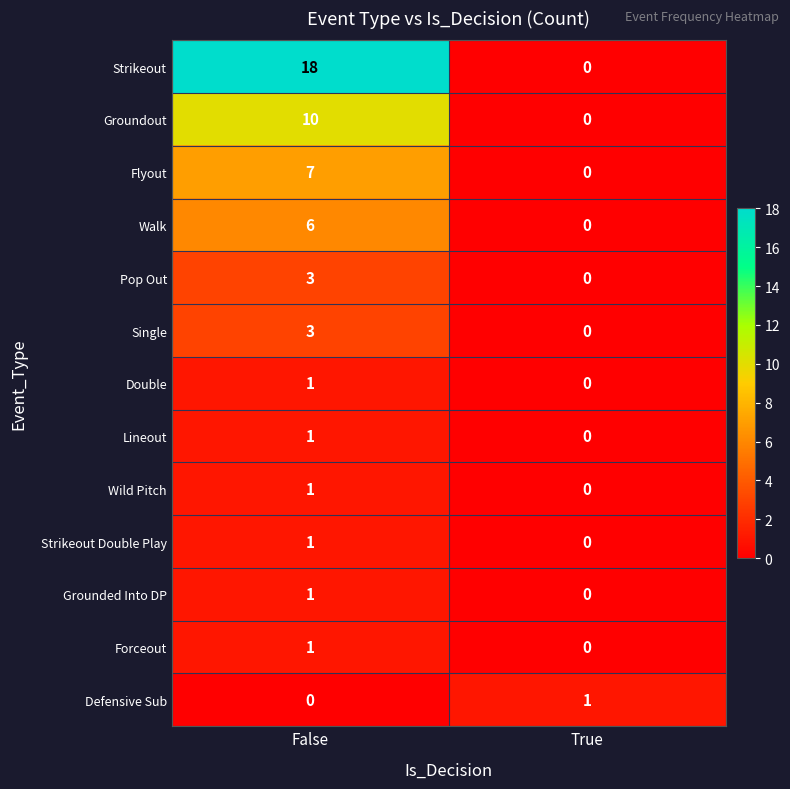

Reading left to right, list all the values displayed in this chart.

Strikeout: False=18	True=0
Groundout: False=10	True=0
Flyout: False=7	True=0
Walk: False=6	True=0
Pop Out: False=3	True=0
Single: False=3	True=0
Double: False=1	True=0
Lineout: False=1	True=0
Wild Pitch: False=1	True=0
Strikeout Double Play: False=1	True=0
Grounded Into DP: False=1	True=0
Forceout: False=1	True=0
Defensive Sub: False=0	True=1